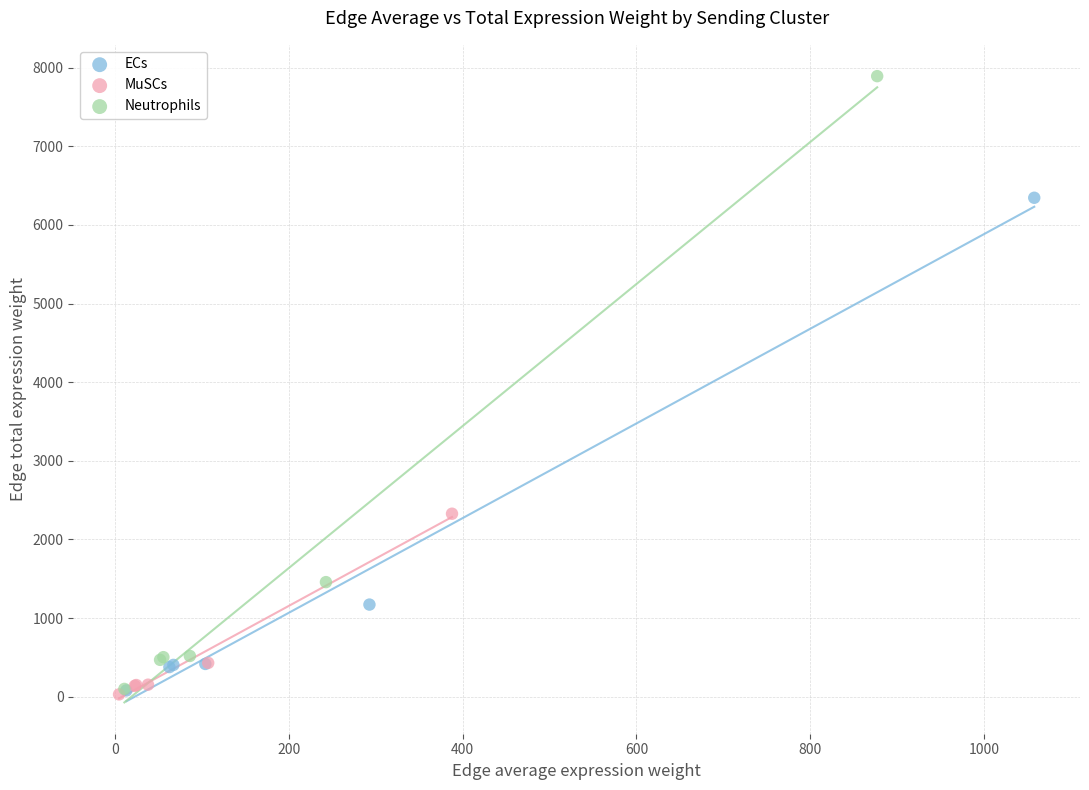

What are all the series names shown in the legend?

ECs, MuSCs, Neutrophils